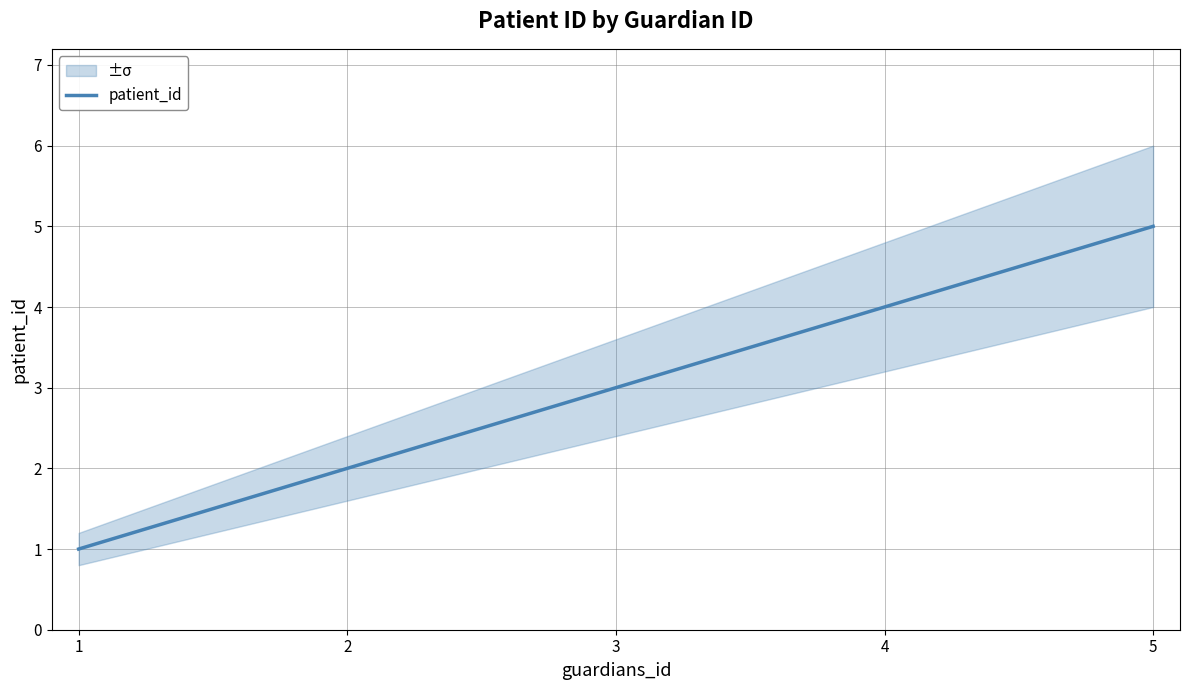

Where is the data nearest to the value 3?

3